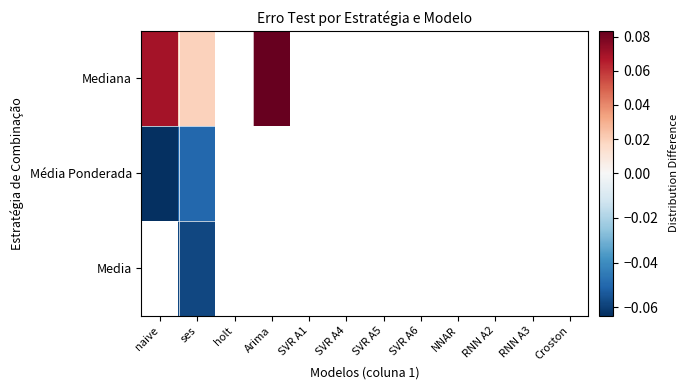

Count the number of data series in this chart.

3